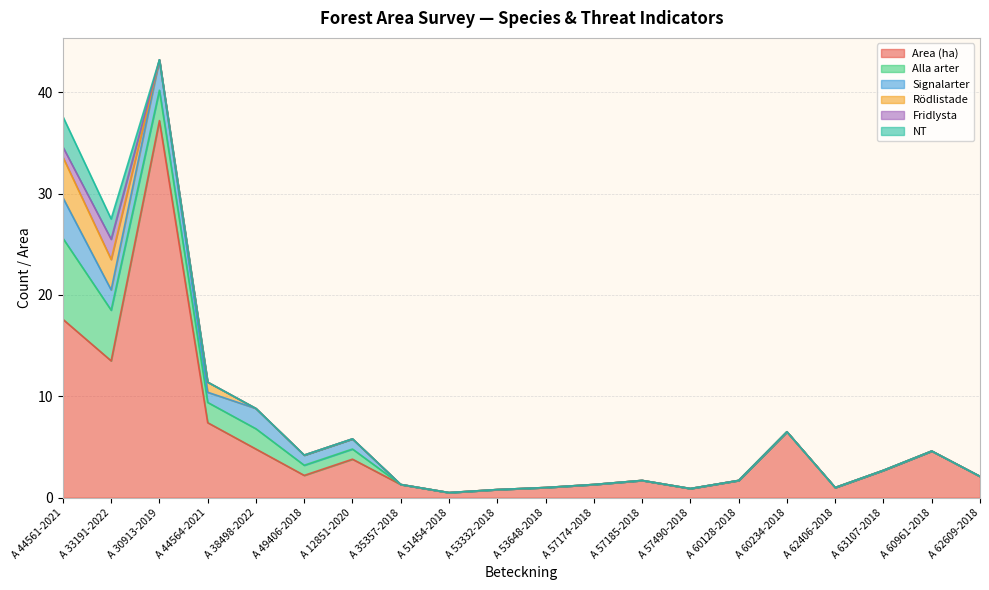

What position from the right is A 30913-2019?

18